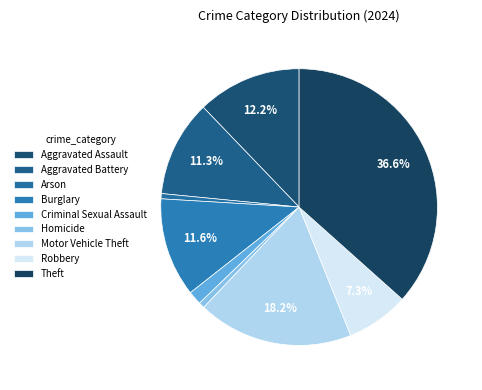

How many slices are in this pie chart?

9